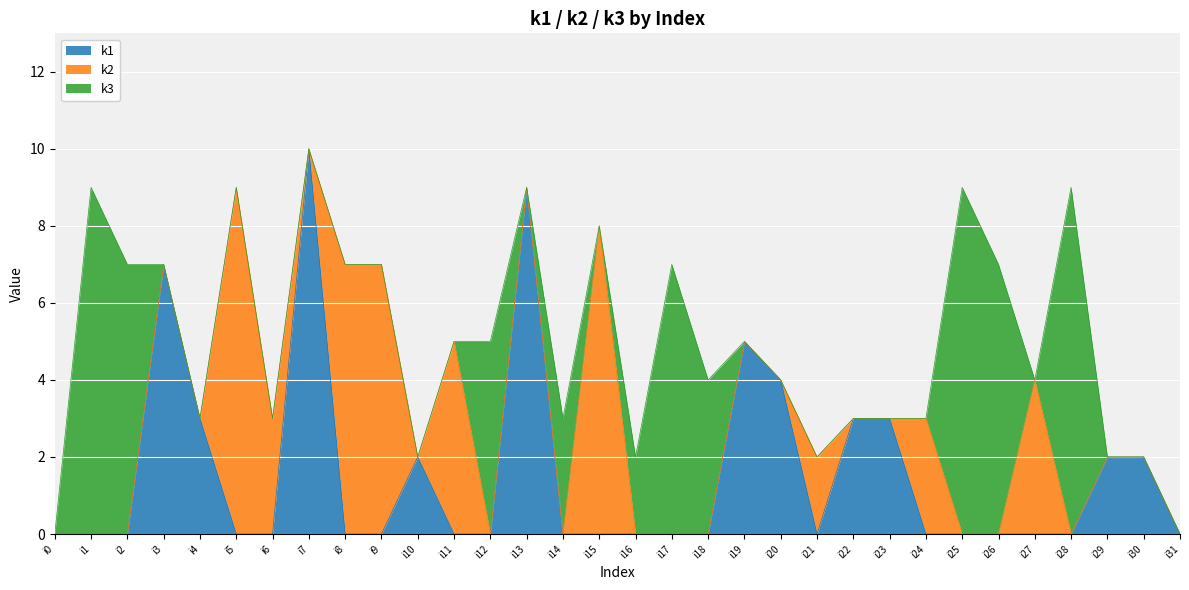

Where do k2 and k3 first cross each other?

i11 and i12